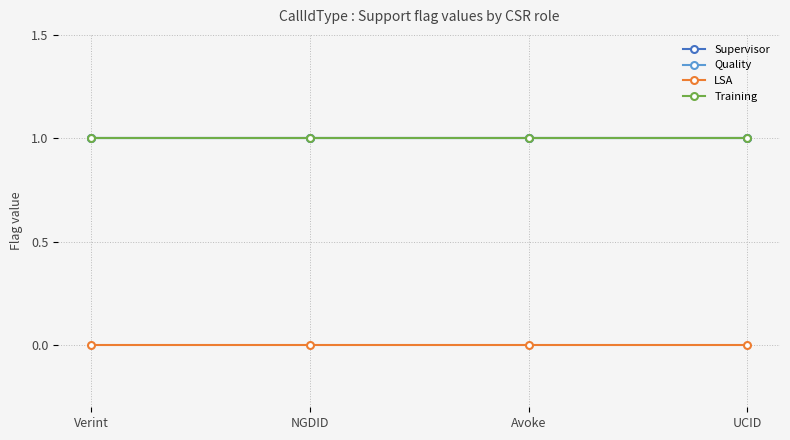

At UCID, list the series in order from largest to smallest.

Supervisor, Quality, Training, LSA